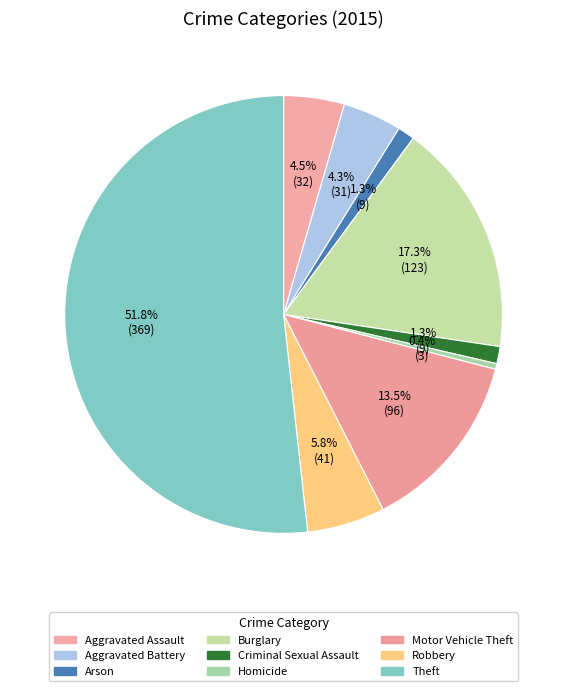

The Motor Vehicle Theft slice represents 7% of the pie. True or false?

False